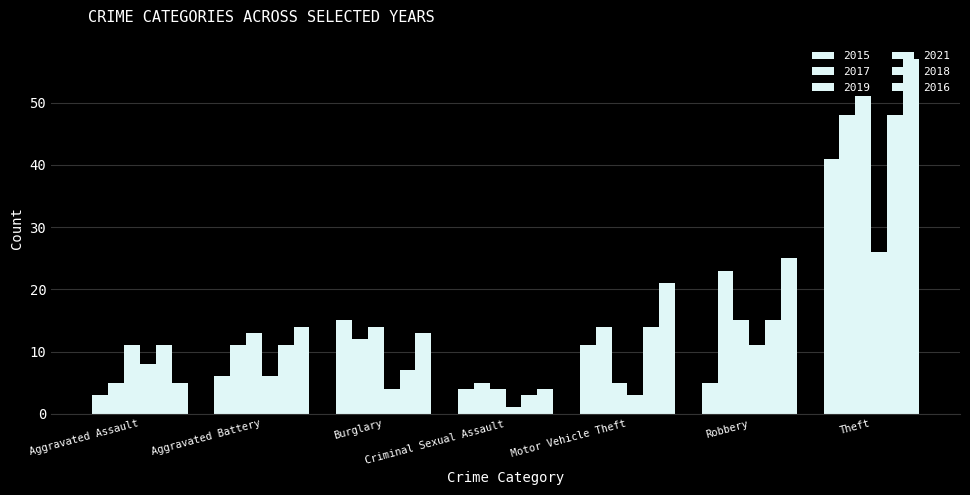

At which label does 2017 reach its minimum?

Aggravated Assault